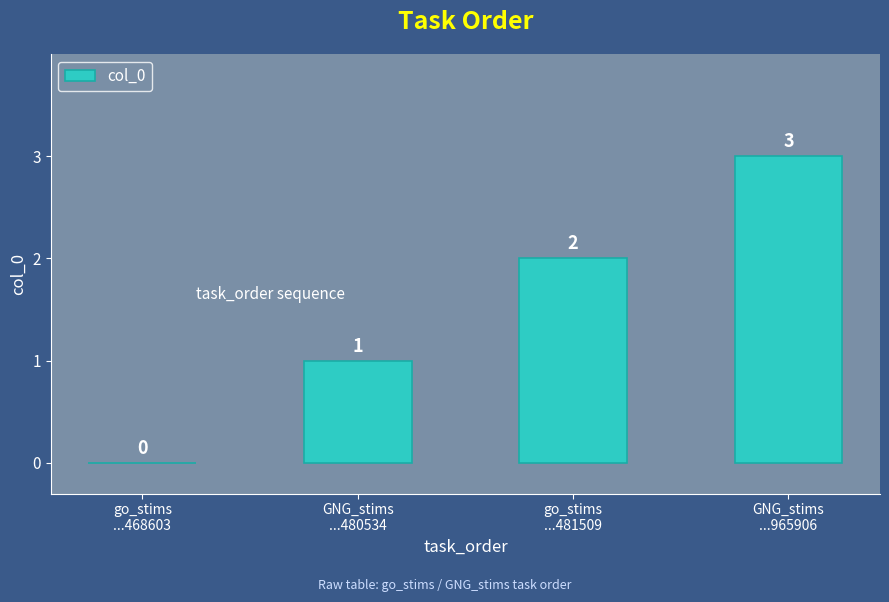

What is the greatest value displayed?

3